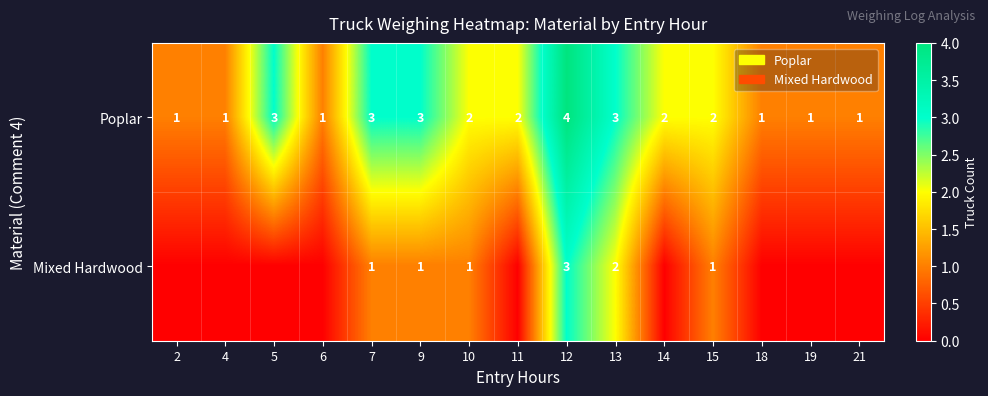

How many distinct data groups are displayed?

2